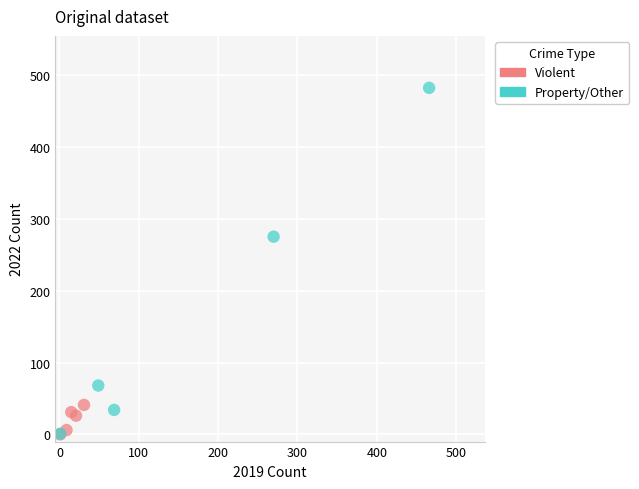

What are all the series names shown in the legend?

Violent, Property/Other